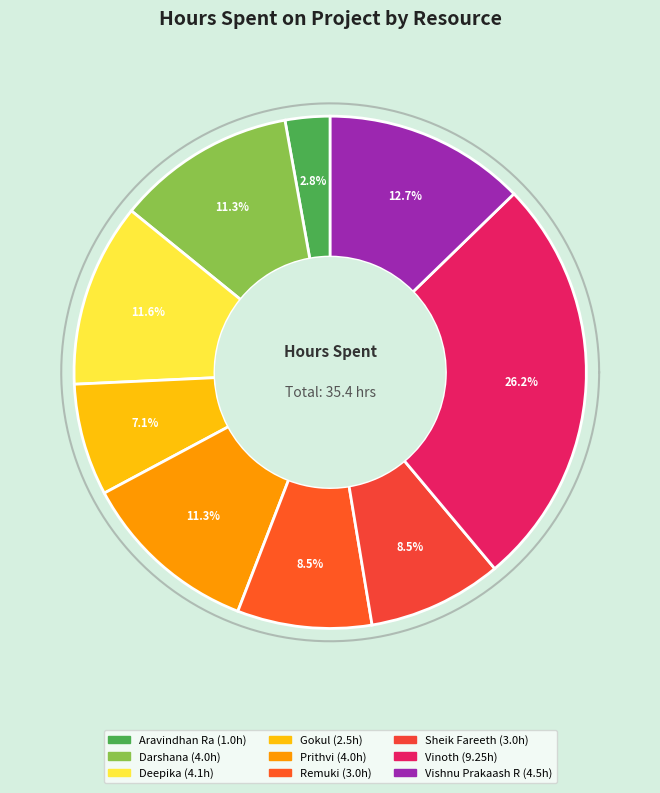

Is there any slice that represents more than half of the pie?

No